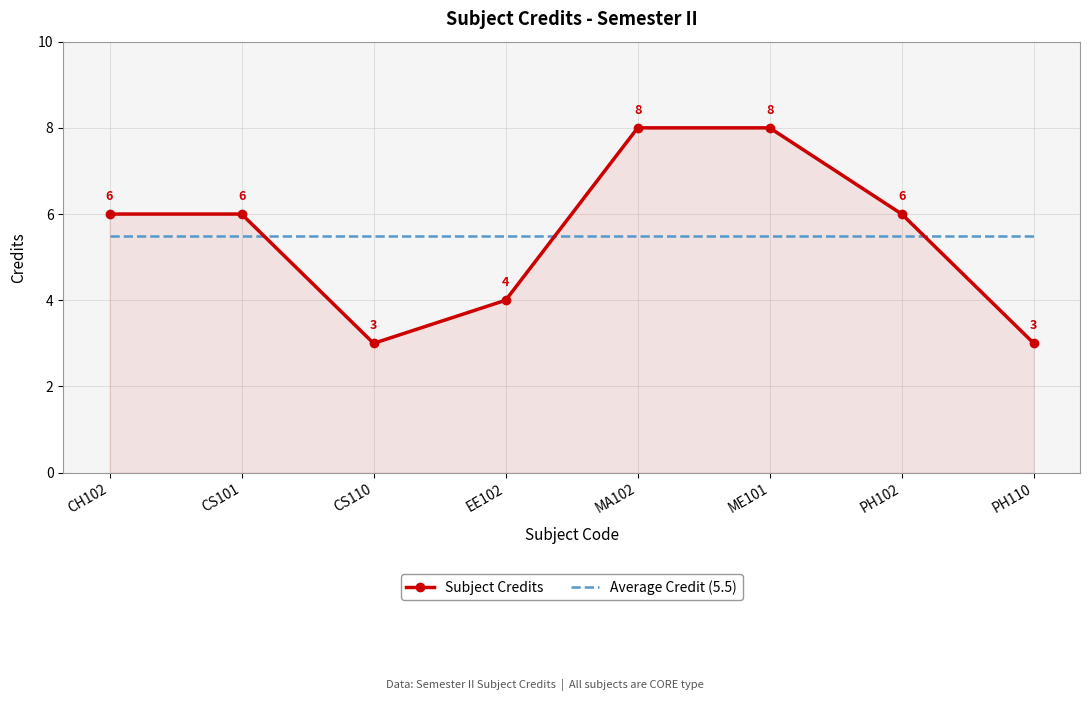

True or false: Average Credit (5.5) has more than 1 points higher than both neighbors.

False